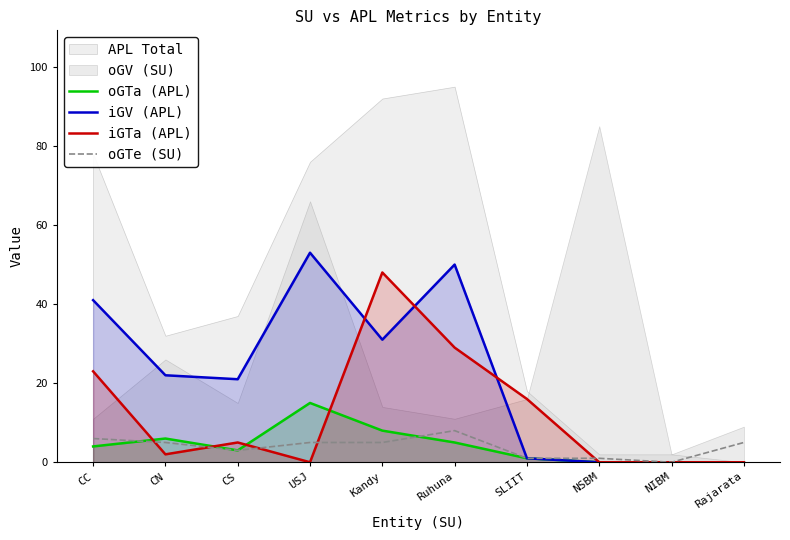

Read the oGTe (SU) value at Ruhuna.

8